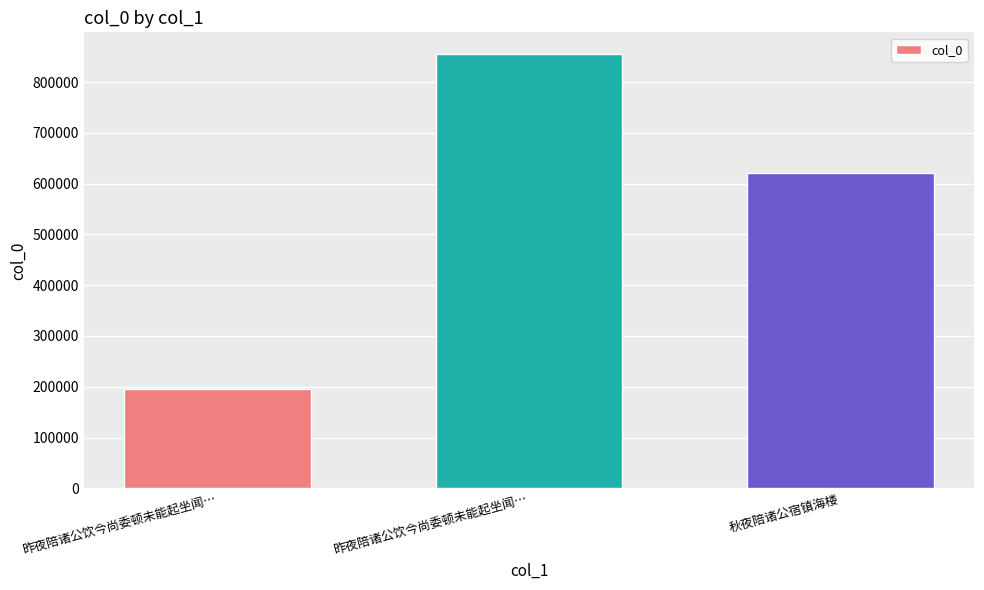

Reading left to right, extract all data points from this chart.

昨夜陪诸公饮今尚委顿未能起坐闻…=194669	昨夜陪诸公饮今尚委顿未能起坐闻…=855120	秋夜陪诸公宿镇海楼=620047